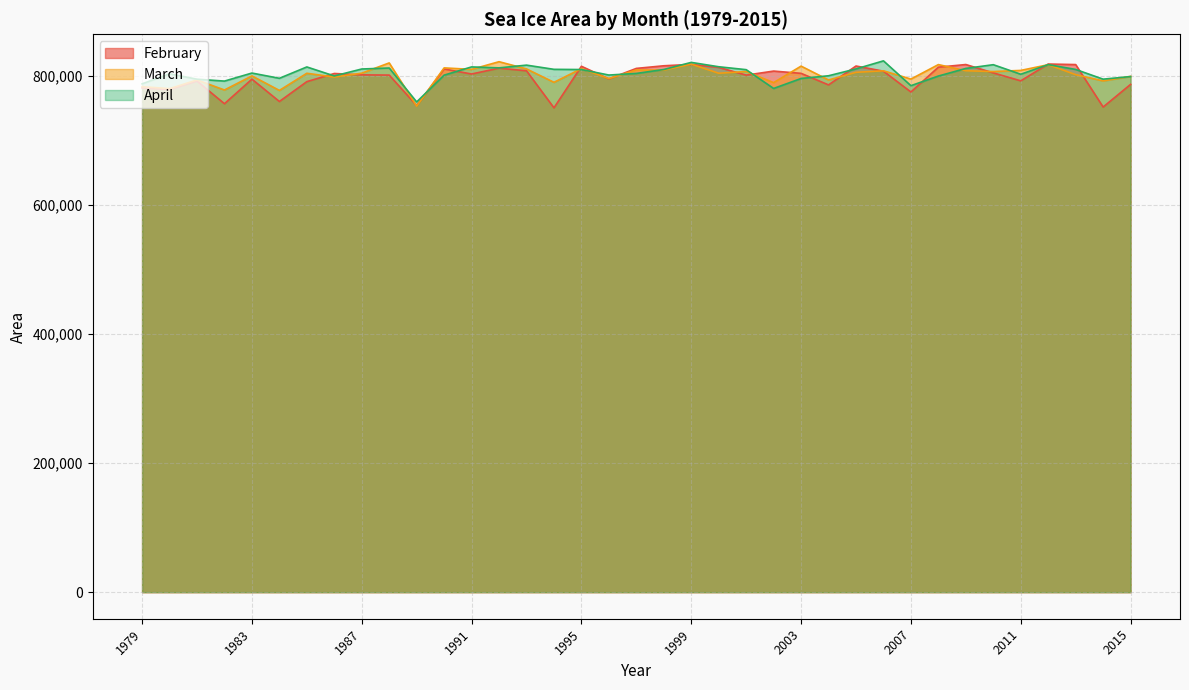

Reading right to left, list all the values displayed in this chart.

February: 2015=786734.5	2014=751643.8	2013=817439.3	2012=818253.8	2011=792240.7	2010=804569.5	2009=817505.7	2008=813402.5	2007=774956.0	2006=807205.7	2005=815200.6	2004=785944.0	2003=803840.9	2002=807344.7	2001=801076.7	2000=813136.3	1999=817721.3	1998=815571.0	1997=811500.7	1996=795234.7	1995=814790.8	1994=750383.2	1993=807796.6	1992=811864.3	1991=802832.9	1990=810589.7	1989=753943.0	1988=801149.9	1987=801511.3	1986=803618.9	1985=791005.1	1984=760232.7	1983=794850.1	1982=756774.3	1981=791891.4	1980=778862.6	1979=781320.4
March: 2015=799188.3	2014=792165.3	2013=801845.2	2012=817227.5	2011=808385.2	2010=806642.6	2009=807881.2	2008=817409.3	2007=794973.2	2006=807787.1	2005=805453.2	2004=793574.4	2003=815041.2	2002=789460.7	2001=806703.7	2000=803998.5	1999=818140.4	1998=808822.6	1997=809103.5	1996=795781.4	1995=811139.1	1994=789946.6	1993=810691.1	1992=821883.8	1991=809977.4	1990=812292.1	1989=753038.3	1988=819997.3	1987=804122.4	1986=798081.6	1985=803962.8	1984=777401.6	1983=799894.9	1982=778063.7	1981=793619.3	1980=780134.6	1979=783263.3
April: 2015=798828.8	2014=794825.4	2013=809893.7	2012=817370.3	2011=802456.1	2010=817251.9	2009=811443.3	2008=799659.4	2007=784750.4	2006=823200.7	2005=810692.2	2004=800096.0	2003=795873.9	2002=780433.9	2001=809548.3	2000=814052.6	1999=820805.1	1998=809780.7	1997=803722.6	1996=801205.4	1995=809733.8	1994=810053.1	1993=816574.6	1992=812328.1	1991=813803.7	1990=801062.1	1989=759533.8	1988=812125.3	1987=810569.9	1986=799810.4	1985=813762.3	1984=796160.8	1983=804297.2	1982=791850.0	1981=794775.1	1980=803139.2	1979=787591.1